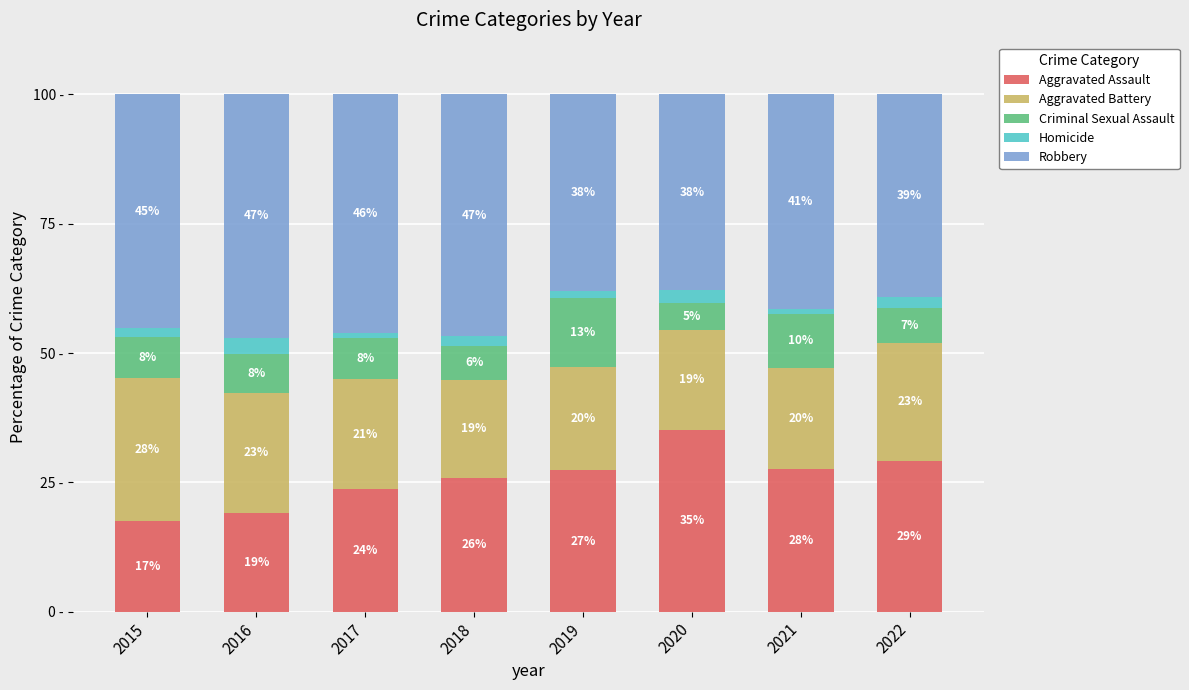

What is the difference between the maximum and minimum values in the Criminal Sexual Assault series?

8.3